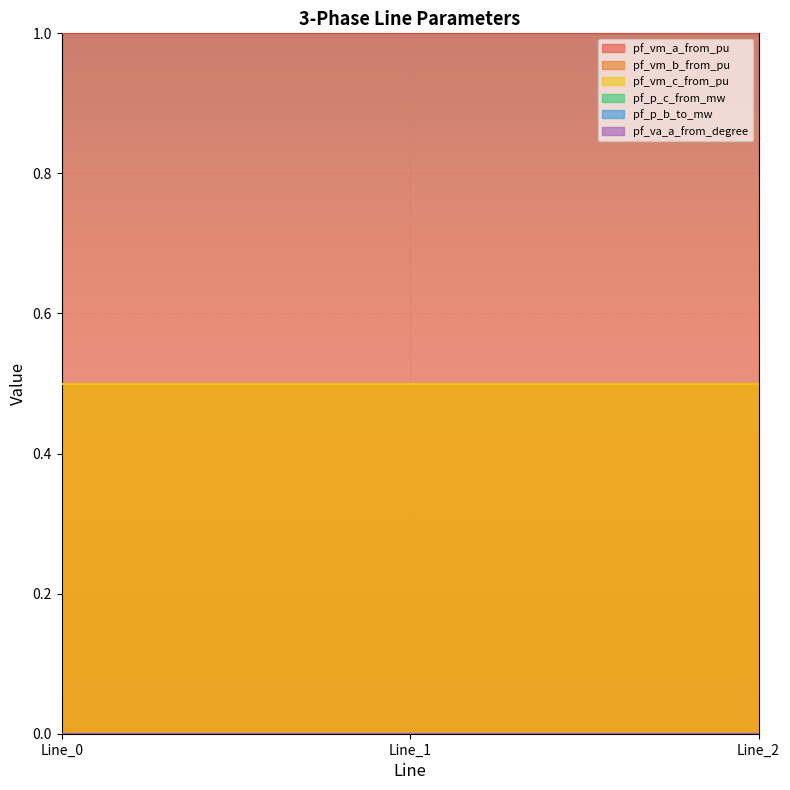

What is the maximum value shown in the chart?

1.0